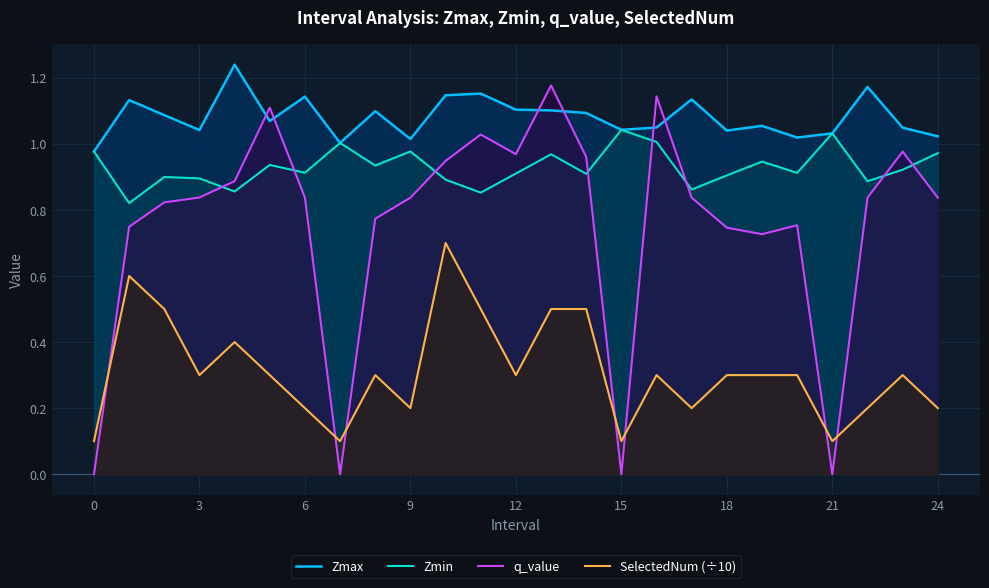

Which series has the largest range (max minus min)?

q_value